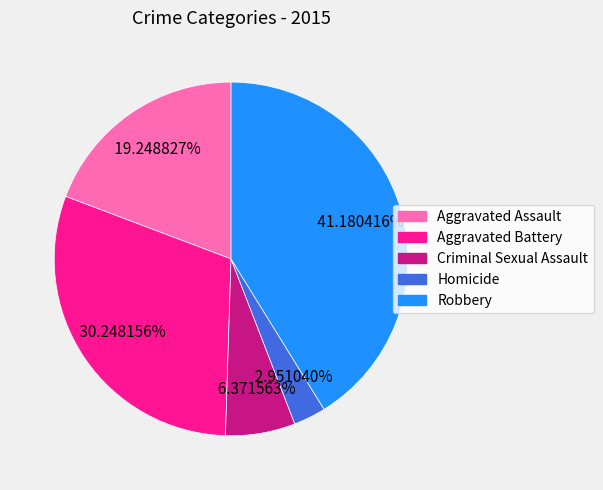

Which has a higher value, Criminal Sexual Assault or Aggravated Assault?

Aggravated Assault